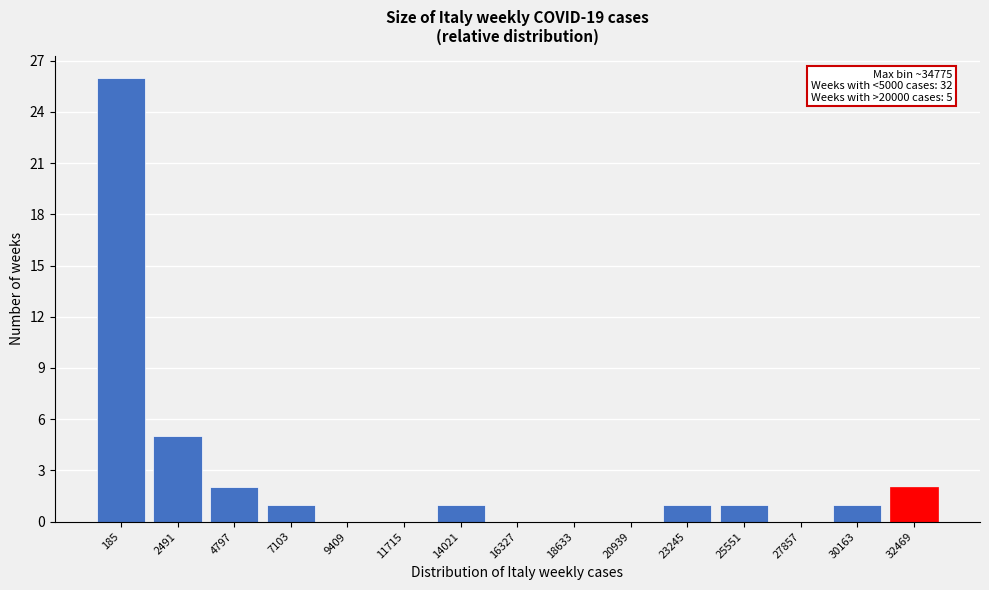

Reading left to right, list all the values displayed in this chart.

185=26	2491=5	4797=2	7103=1	9409=0	11715=0	14021=1	16327=0	18633=0	20939=0	23245=1	25551=1	27857=0	30163=1	32469=2